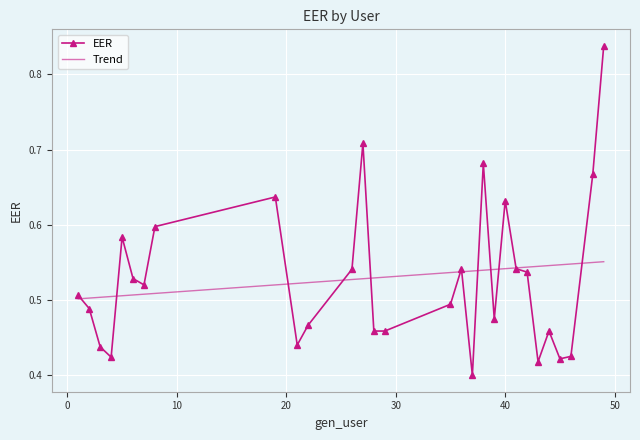

Which series has the largest range (max minus min)?

EER